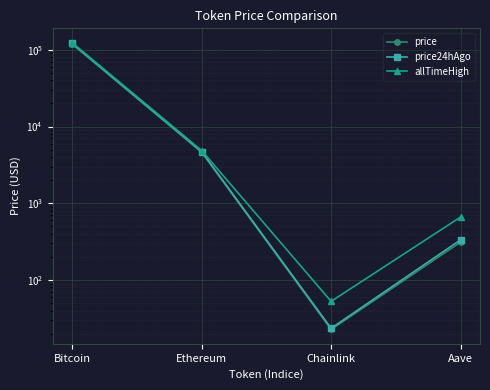

Rank the categories by price value from highest to lowest.

Bitcoin, Ethereum, Aave, Chainlink